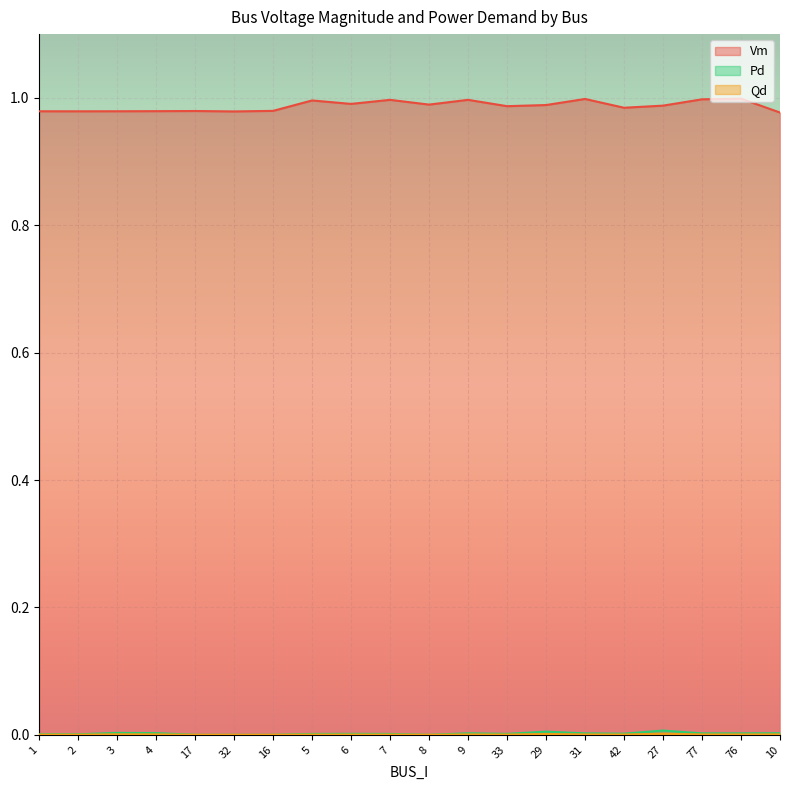

Reading left to right, list all the values displayed in this chart.

Vm: 1=1.0	2=1.0	3=1.0	4=1.0	17=1.0	32=1.0	16=1.0	5=1.0	6=1.0	7=1.0	8=1.0	9=1.0	33=1.0	29=1.0	31=1.0	42=1.0	27=1.0	77=1.0	76=1.0	10=1.0
Pd: 1=0.0	2=0.0	3=0.0	4=0.0	17=0.0	32=0.0	16=0.0	5=0.0	6=0.0	7=0.0	8=0.0	9=0.0	33=0.0	29=0.0	31=0.0	42=0.0	27=0.0	77=0.0	76=0.0	10=0.0
Qd: 1=0.0	2=0.0	3=0.0	4=0.0	17=0.0	32=0.0	16=0.0	5=0.0	6=0.0	7=0.0	8=0.0	9=0.0	33=0.0	29=0.0	31=0.0	42=0.0	27=0.0	77=0.0	76=0.0	10=0.0